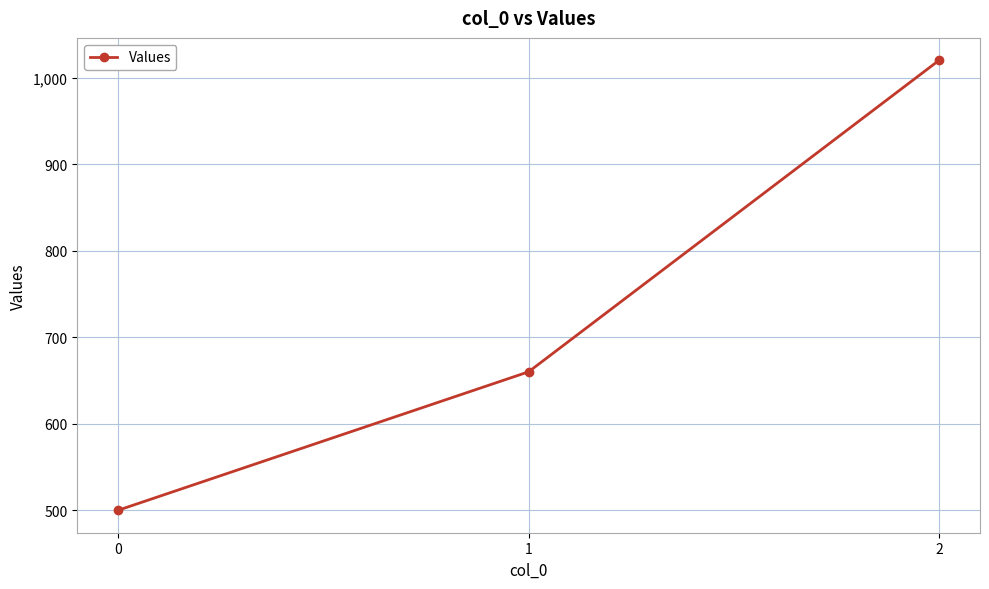

Rank the categories by value from highest to lowest.

2, 1, 0